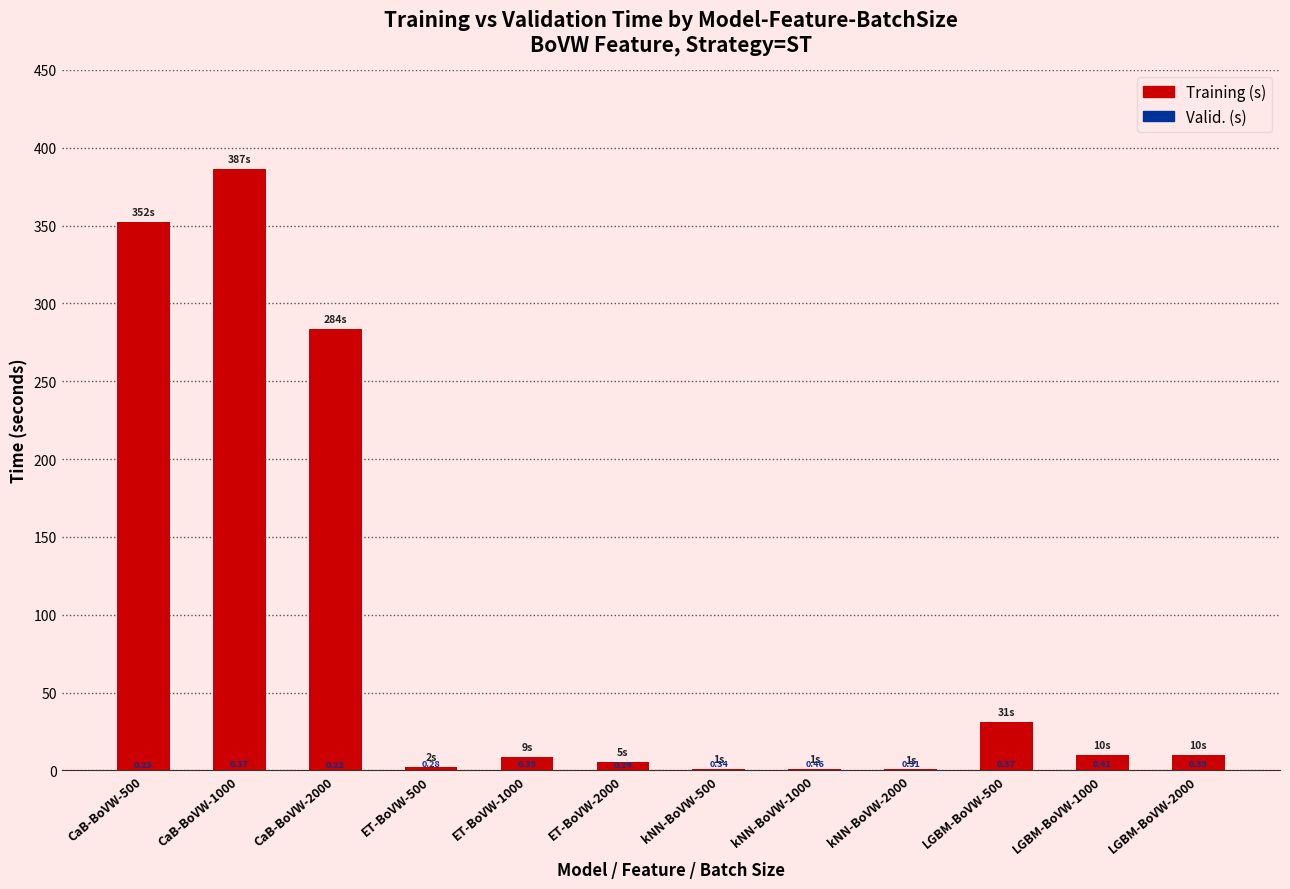

Is it true that Valid. (s) equals 0.5 at ET-BoVW-1000?

False